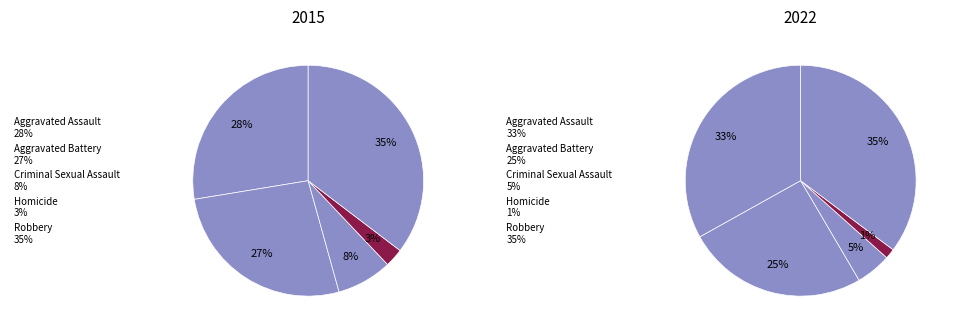

Which slice is the smallest?

Homicide